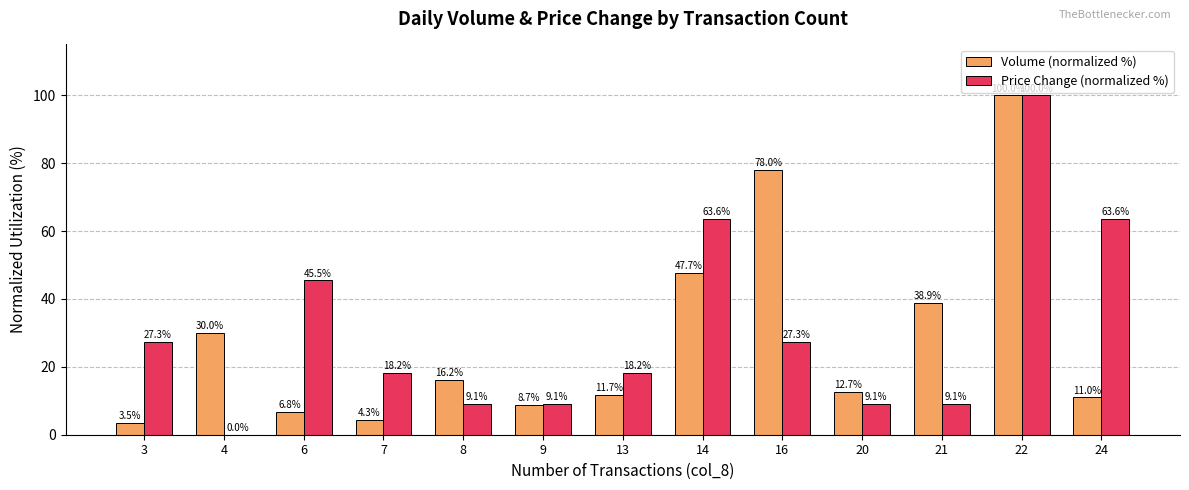

What are all the series names shown in the legend?

Volume (normalized %), Price Change (normalized %)